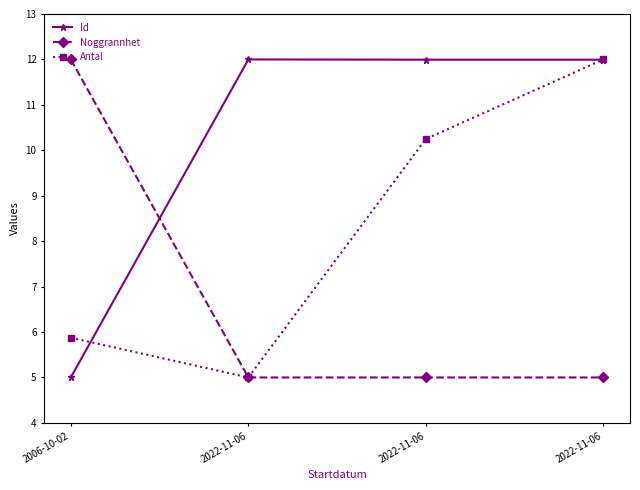

Which category has the highest value in the Id series?

2022-11-06